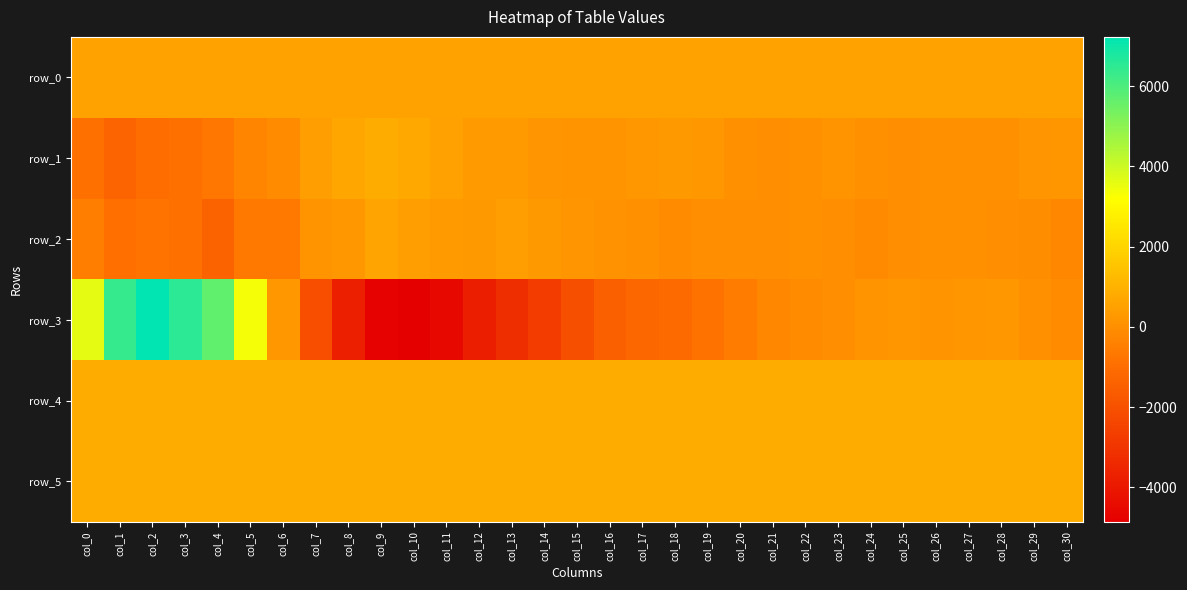

How many negative values does the row_1 series have?

9